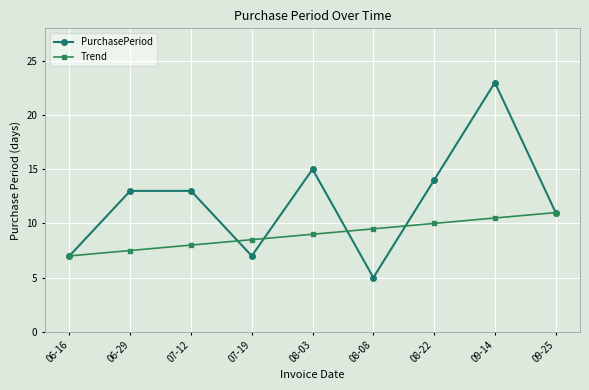

What is the label of the 2nd point from the left?

06-29